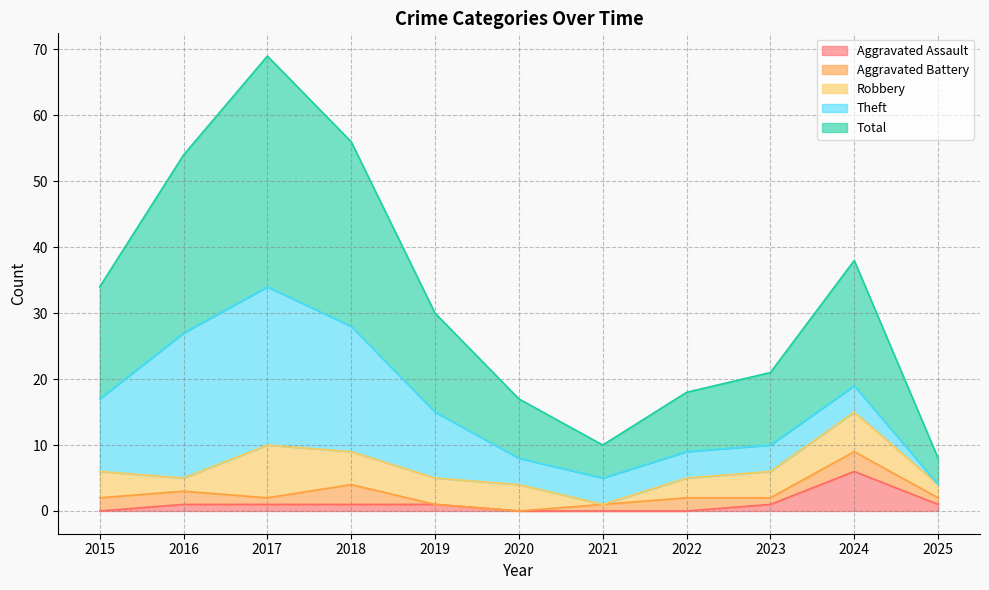

What is the difference between the Theft values at 2023 and 2019?

6